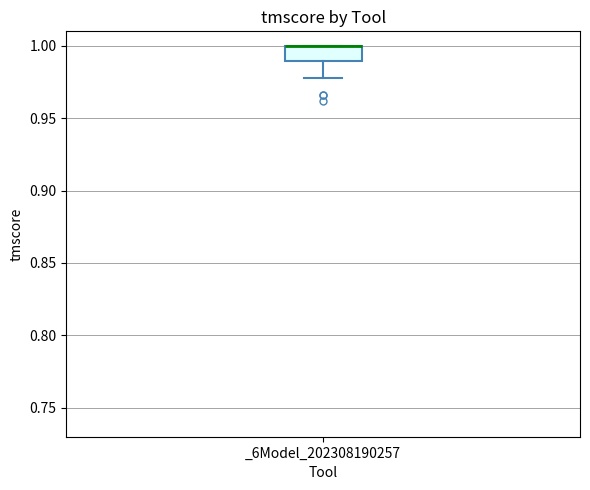

Read this box plot against the y-axis: the position of the median line, the range covered by the box, and the ends of both whiskers. The values are not printed on the chart, so give them approximately, as read against the axis.

median 1.00 (drawn on the box's upper edge), box 0.99 to 1.00, whiskers 0.98 to 1.00